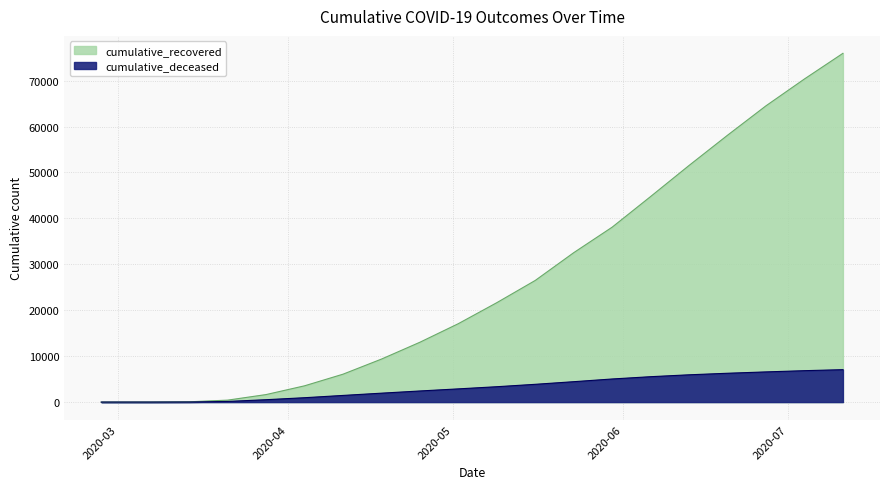

Is it true that cumulative_recovered equals 70364 at 2020-07-04?

True